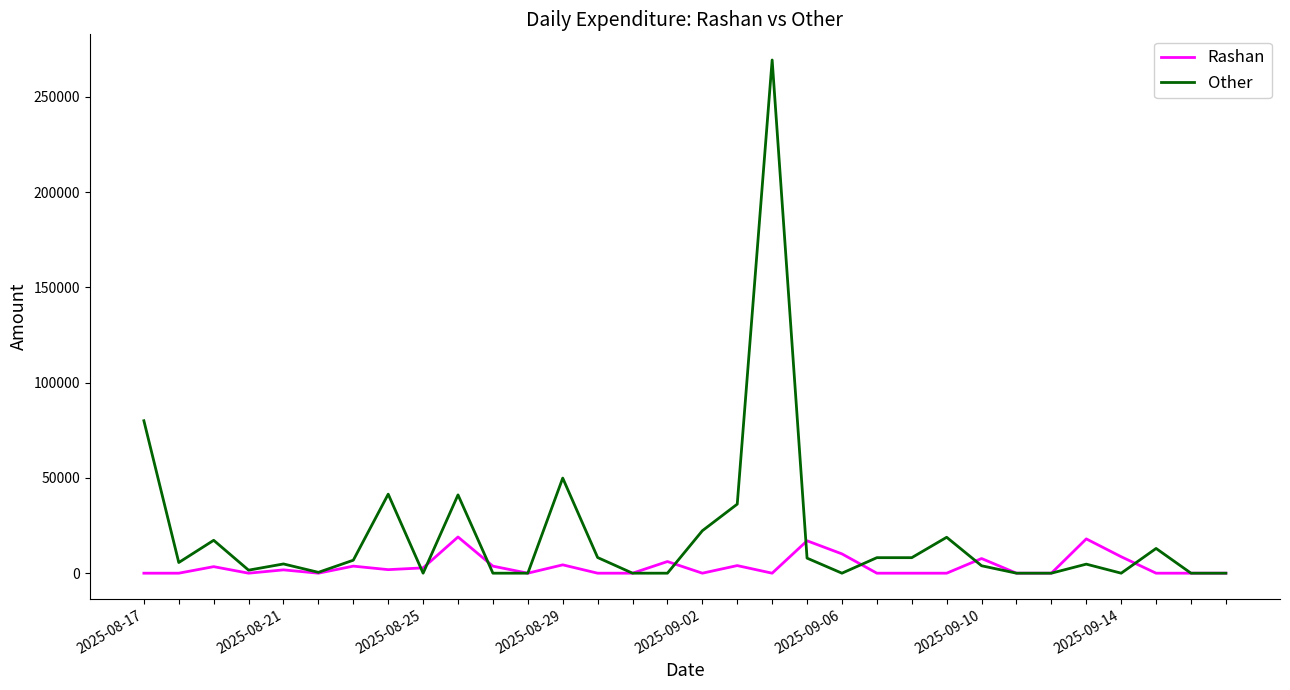

List the series in order of their peak value, highest first.

Other, Rashan